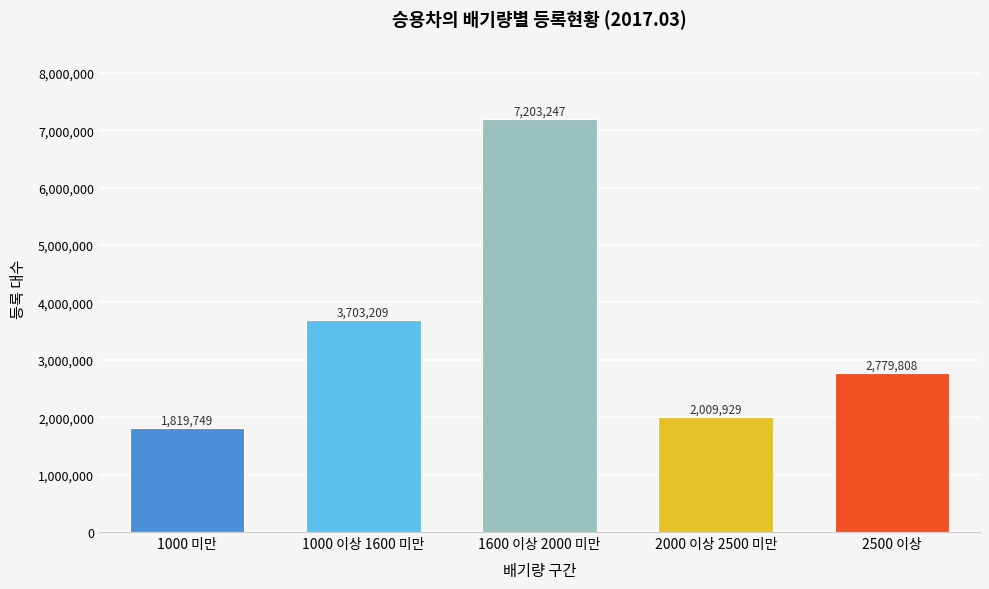

Reading right to left, list all the values displayed in this chart.

2779808	2009929	7203247	3703209	1819749